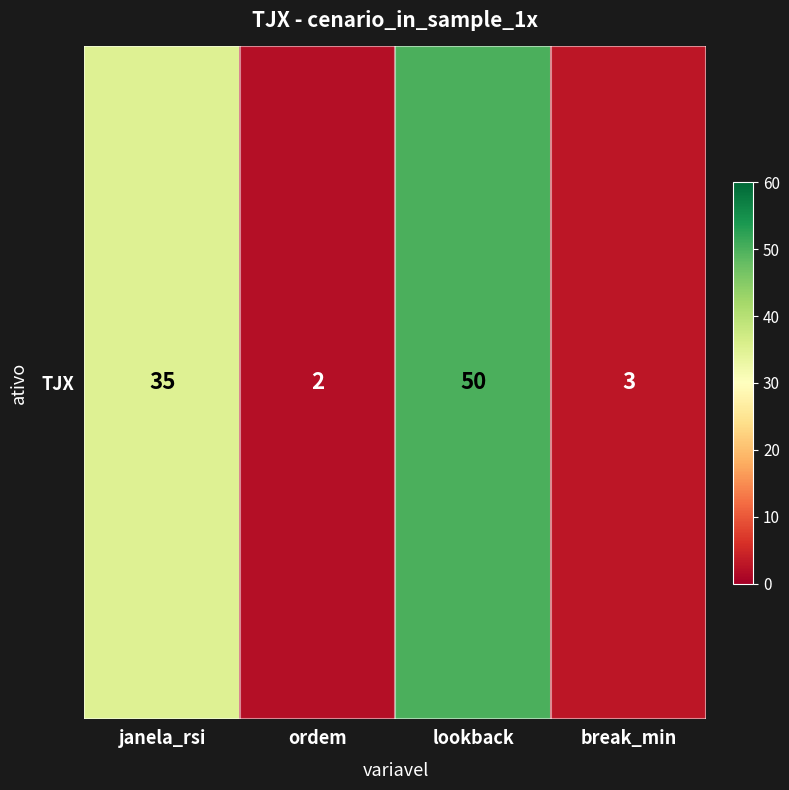

Reading left to right, transcribe all the data shown in this chart.

35	2	50	3